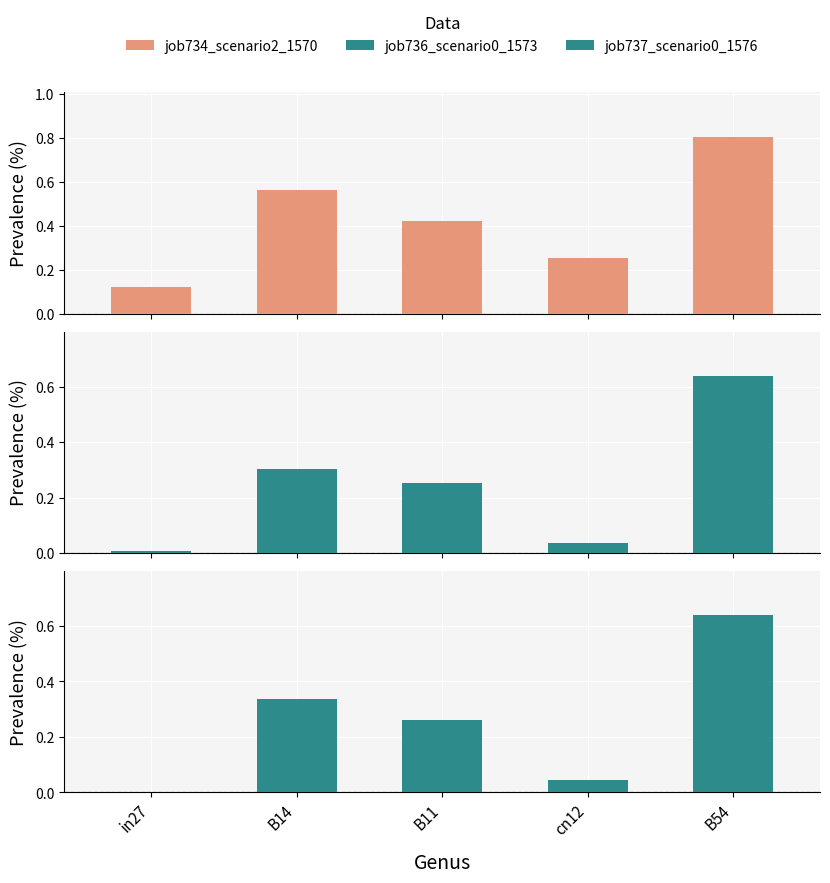

Reading left to right, what are all the values shown in this chart?

job734_scenario2_1570: in27=0.1	B14=0.6	B11=0.4	cn12=0.3	B54=0.8
job736_scenario0_1573: in27=0.0	B14=0.3	B11=0.3	cn12=0.0	B54=0.6
job737_scenario0_1576: in27=0.0	B14=0.3	B11=0.3	cn12=0.0	B54=0.6